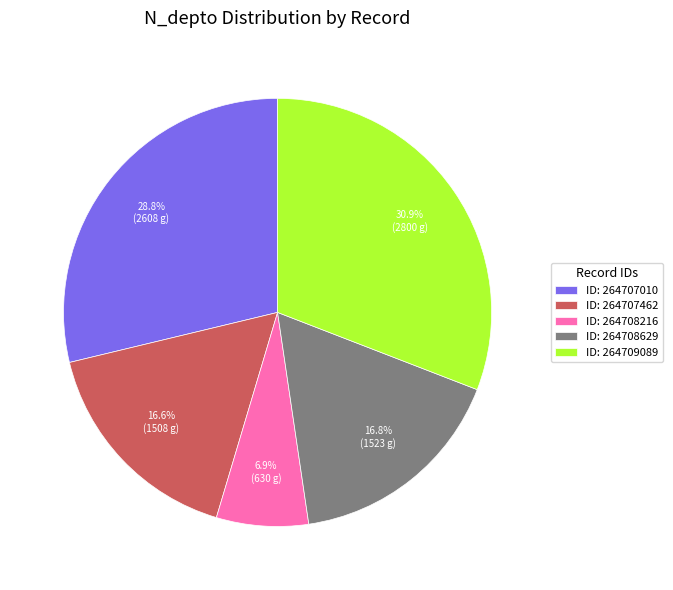

Which slice is the smallest?

ID: 264708216